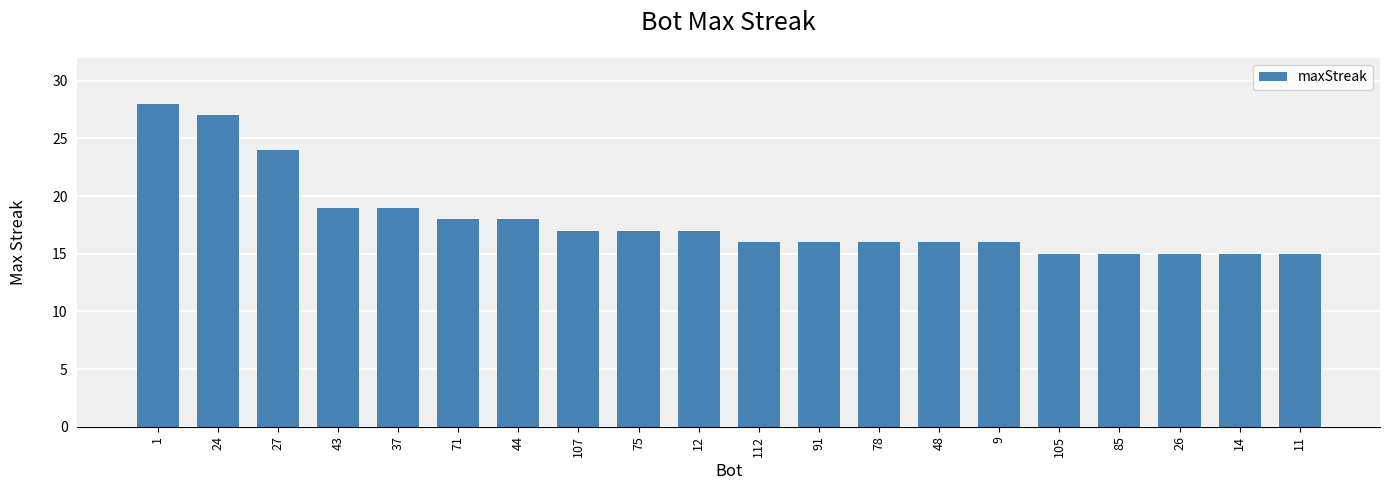

The value at 26 is 15. True or false?

True